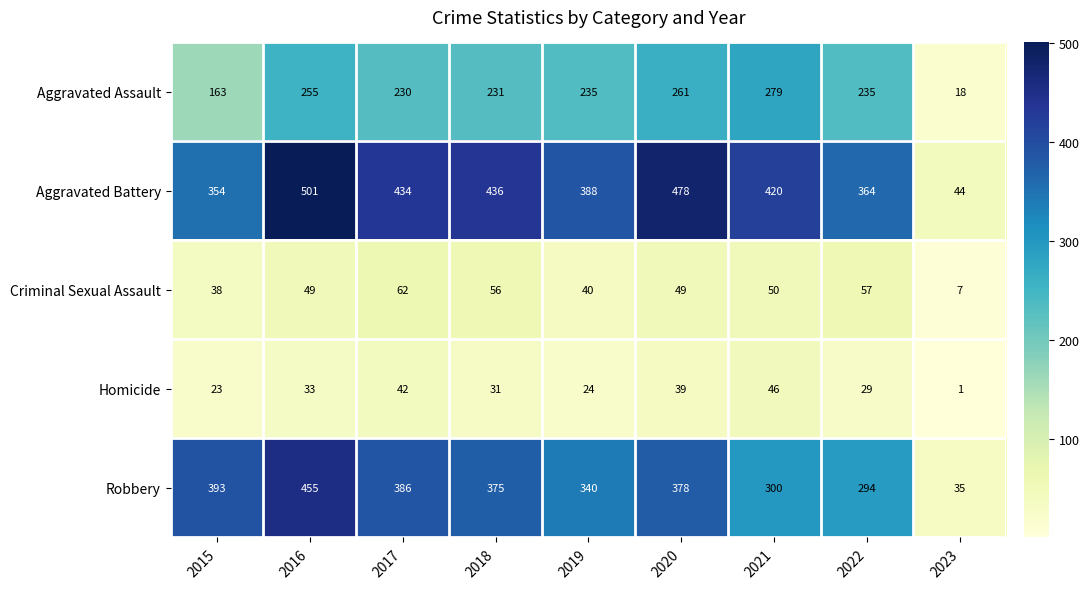

What is the difference between the maximum and minimum values in the Homicide series?

45